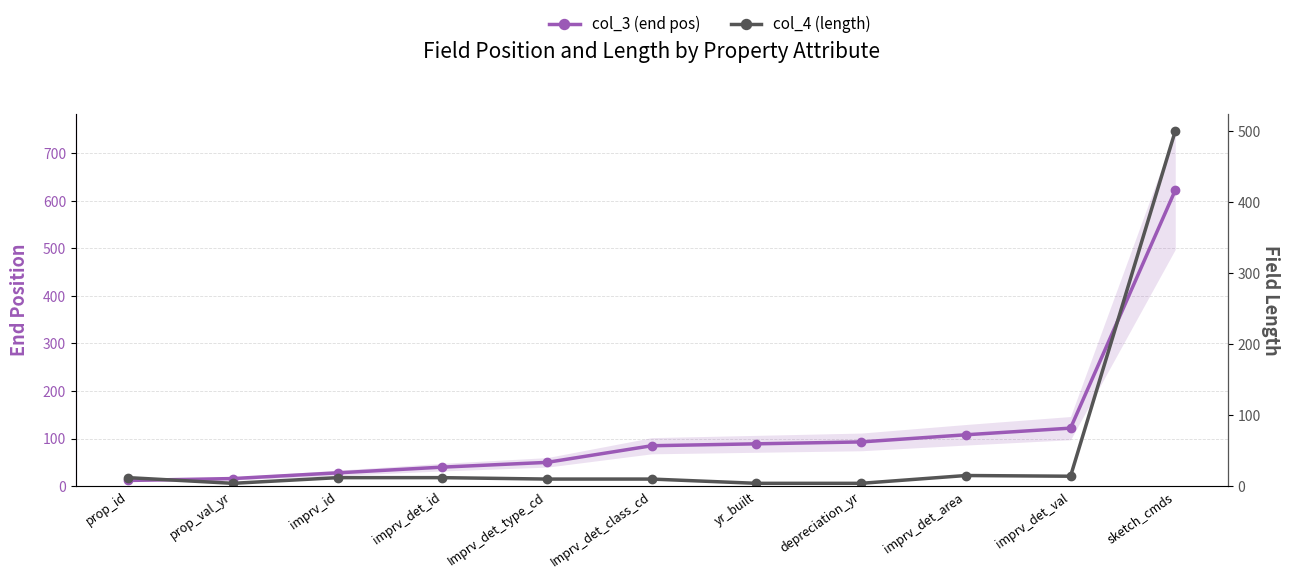

What is the value of the col_3 (end pos) point at the 5th from the left?

50